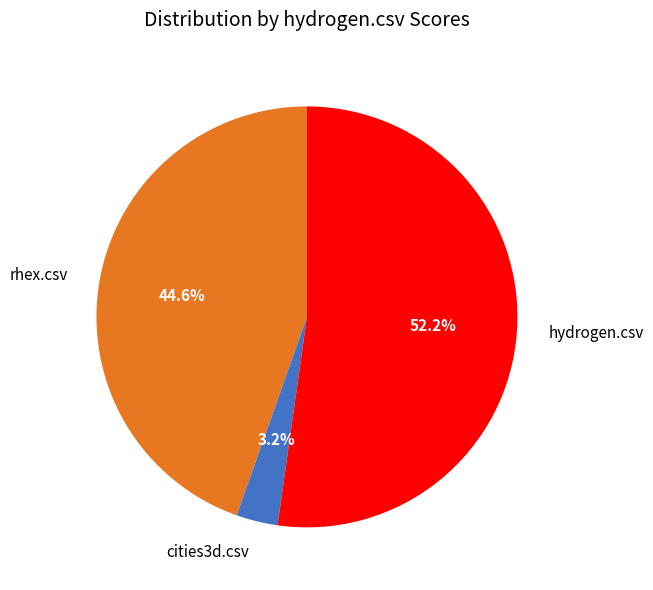

What percentage do rhex.csv and hydrogen.csv together represent?

96.8%